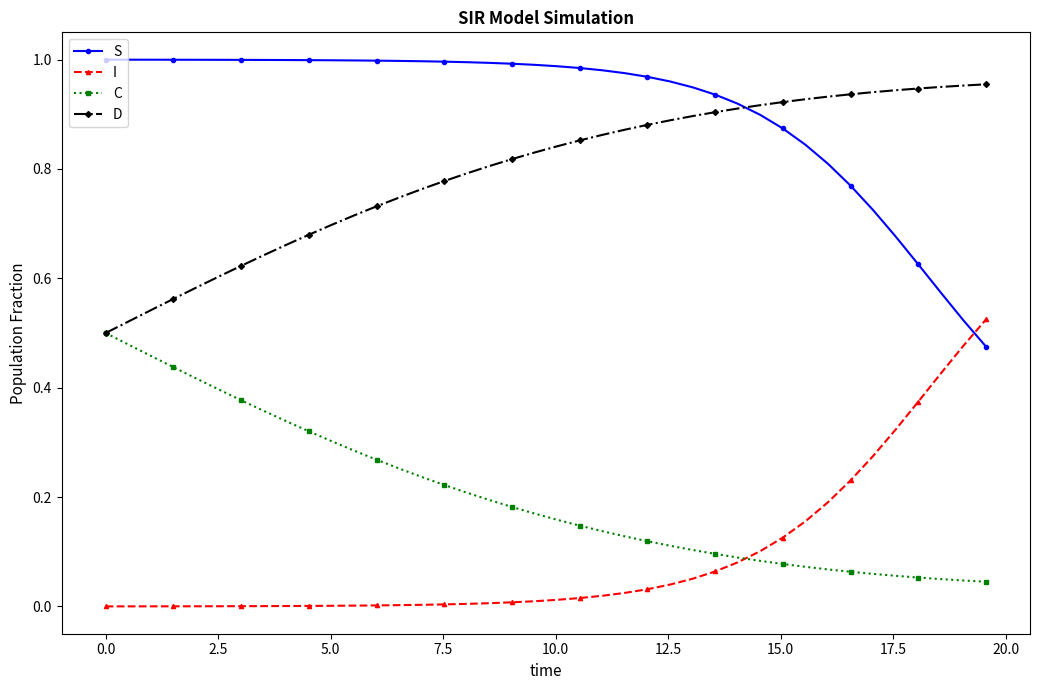

How many series are shown in this chart?

4